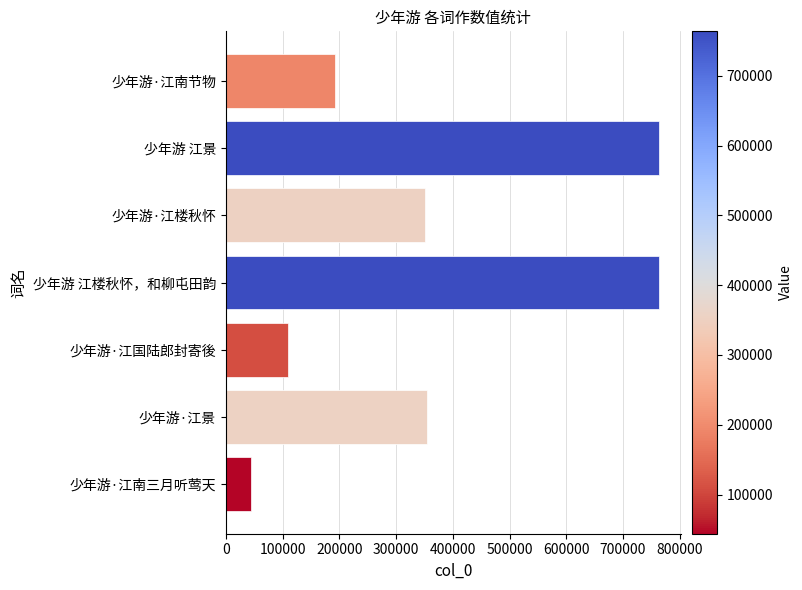

How many data points are less than 351070?

3